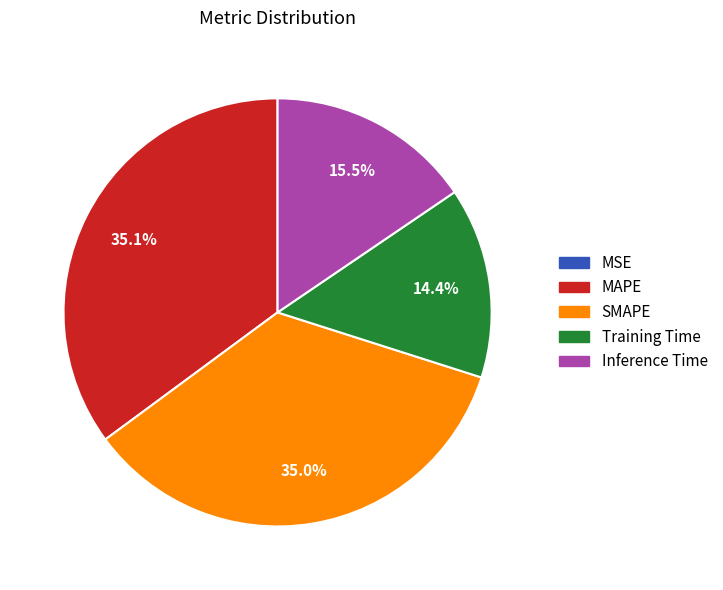

Does Training Time account for over 50% of the chart?

No